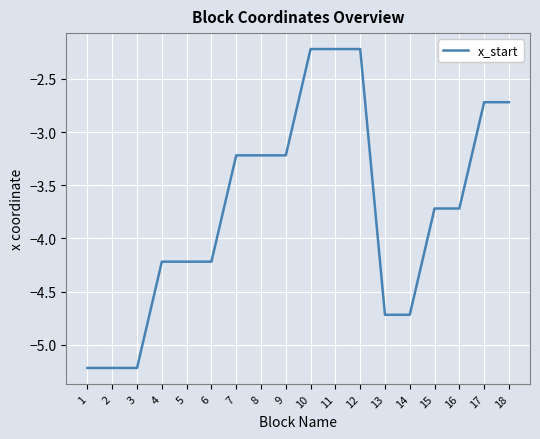

Does the chart have visible grid lines?

Yes